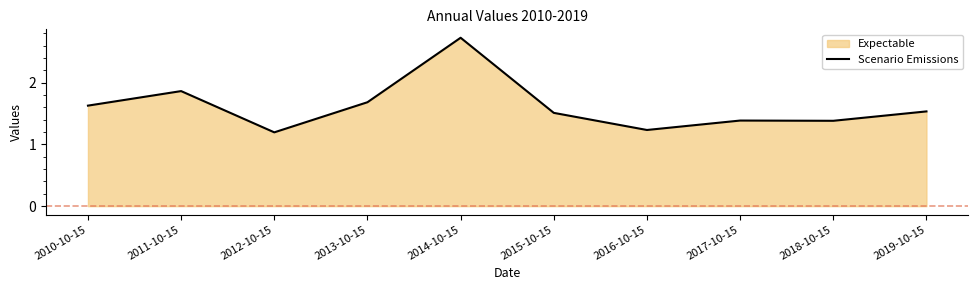

The value at 2019-10-15 is 0.4. True or false?

False